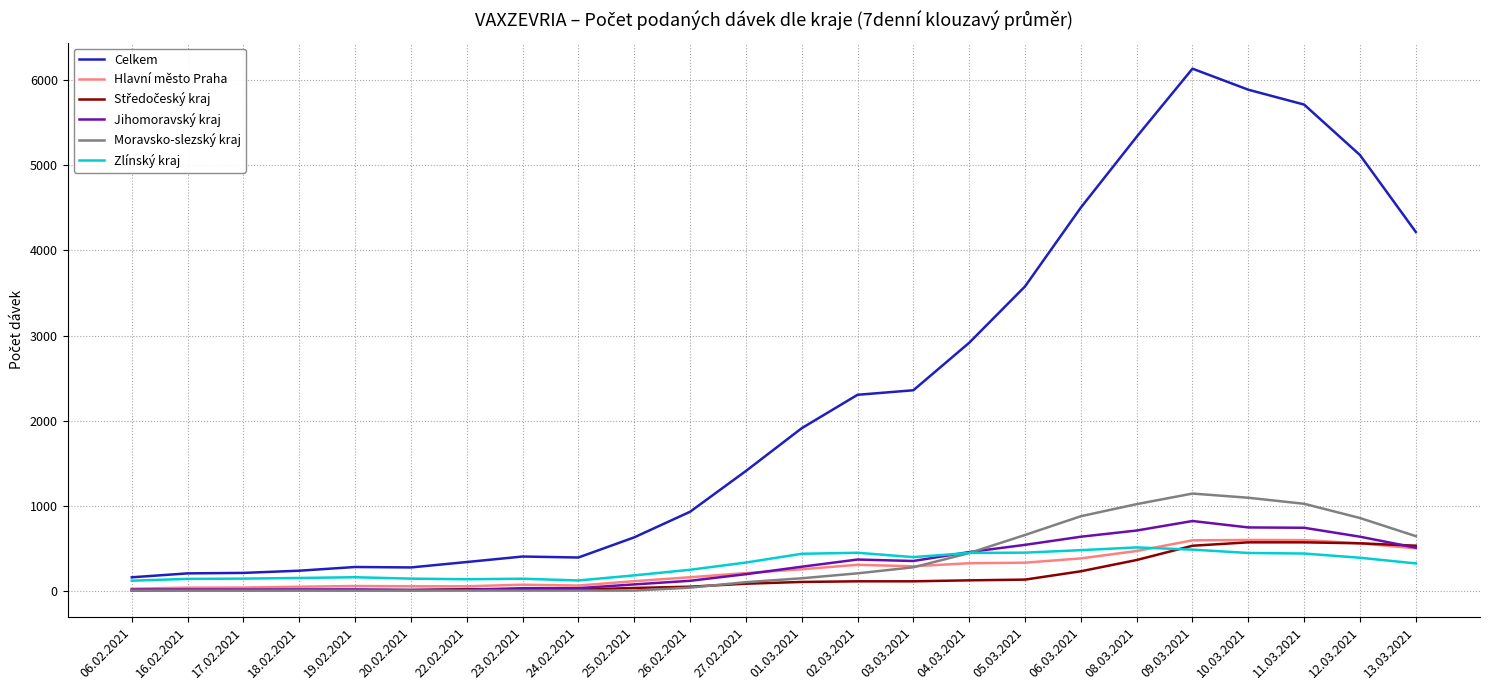

What is the difference between the maximum and minimum values in the Celkem series?

5980.9